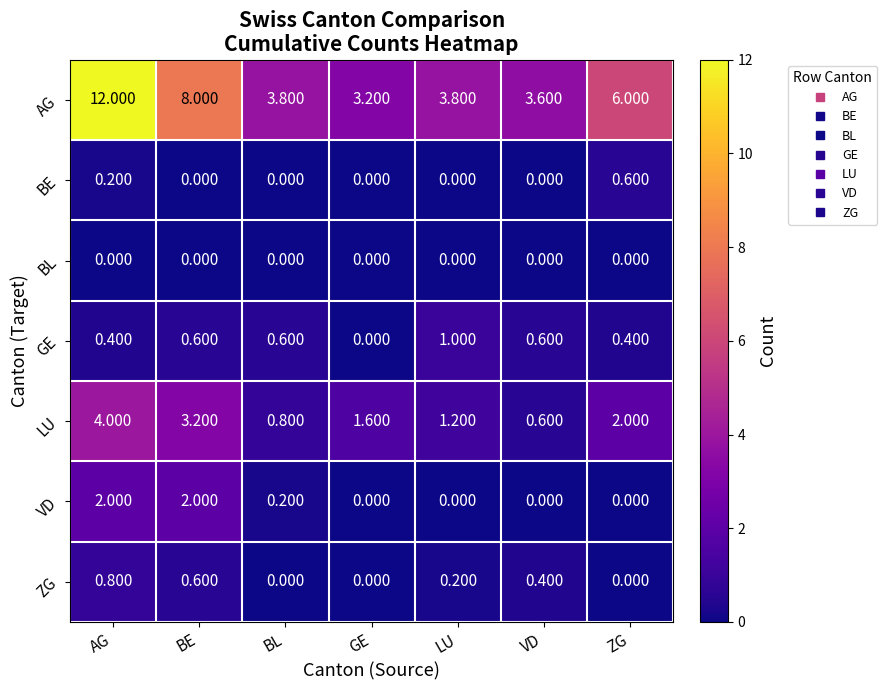

At which category is the sum across all series the highest?

AG